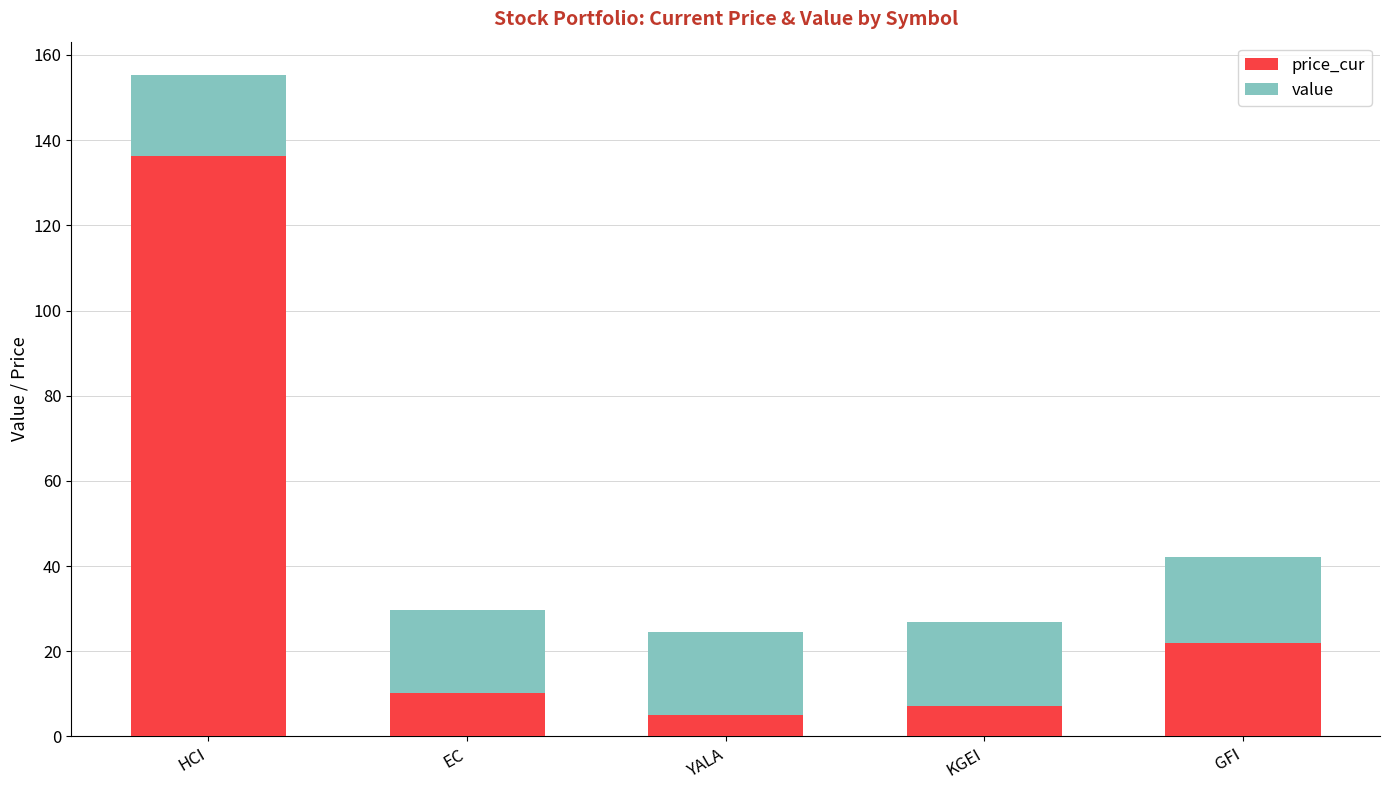

What is the total value across all series at EC?

29.6